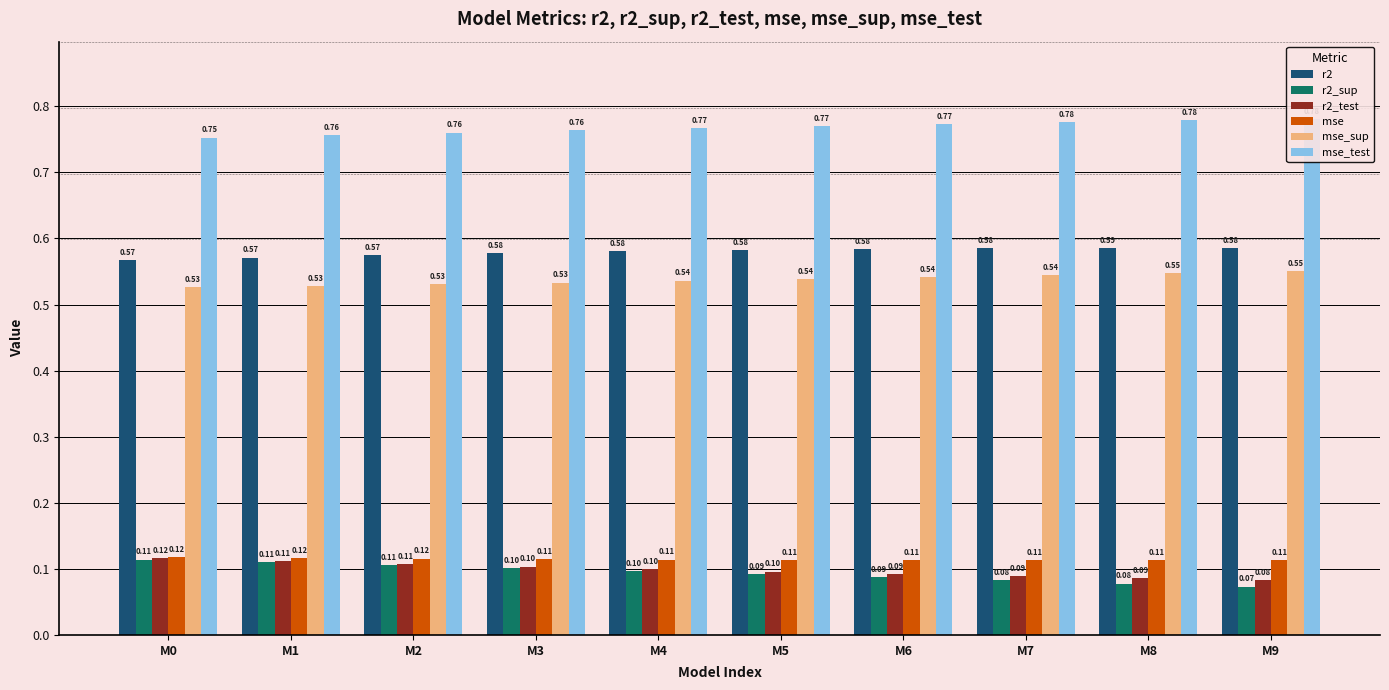

Which series has the widest spread of values?

r2_sup